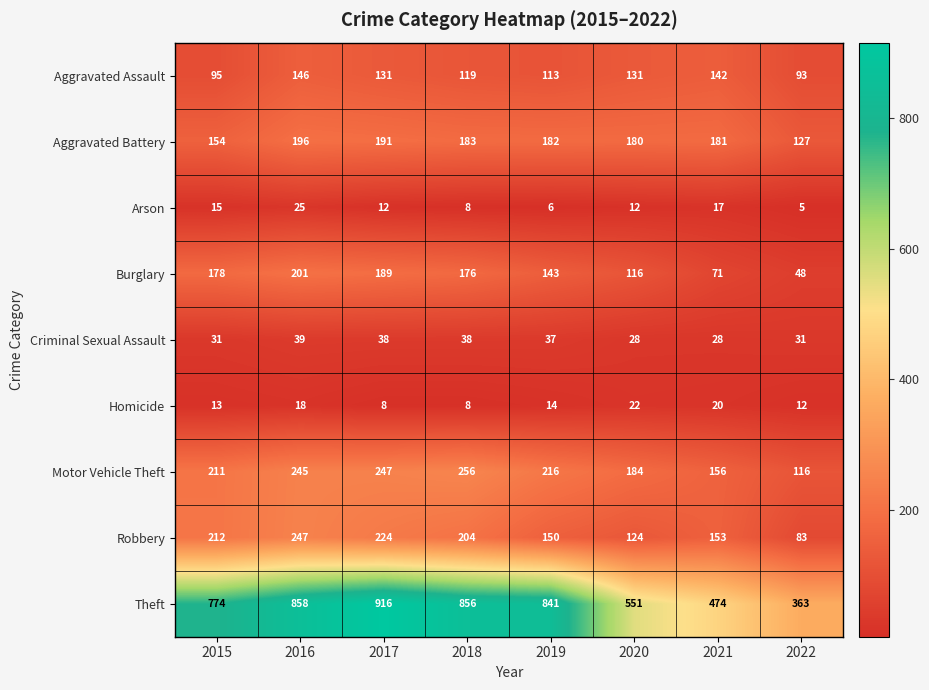

The Theft series shows 1024 at 2015. True or false?

False